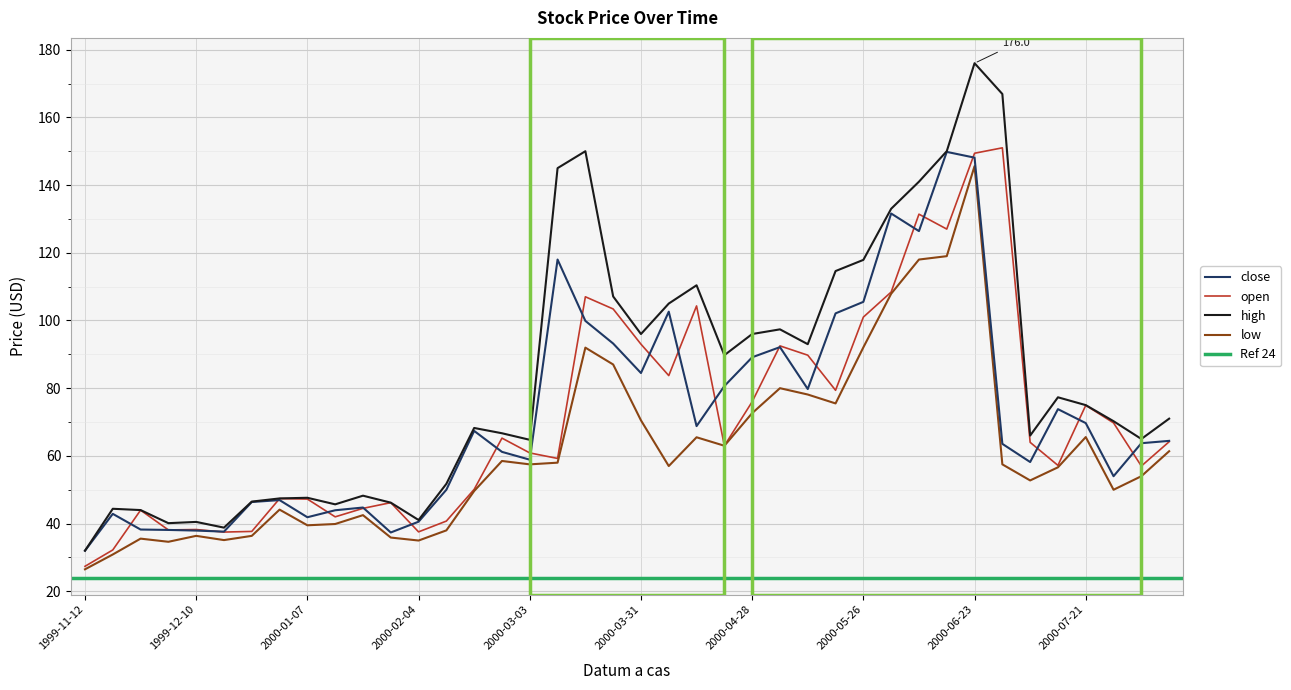

What is the smallest value displayed?

26.5